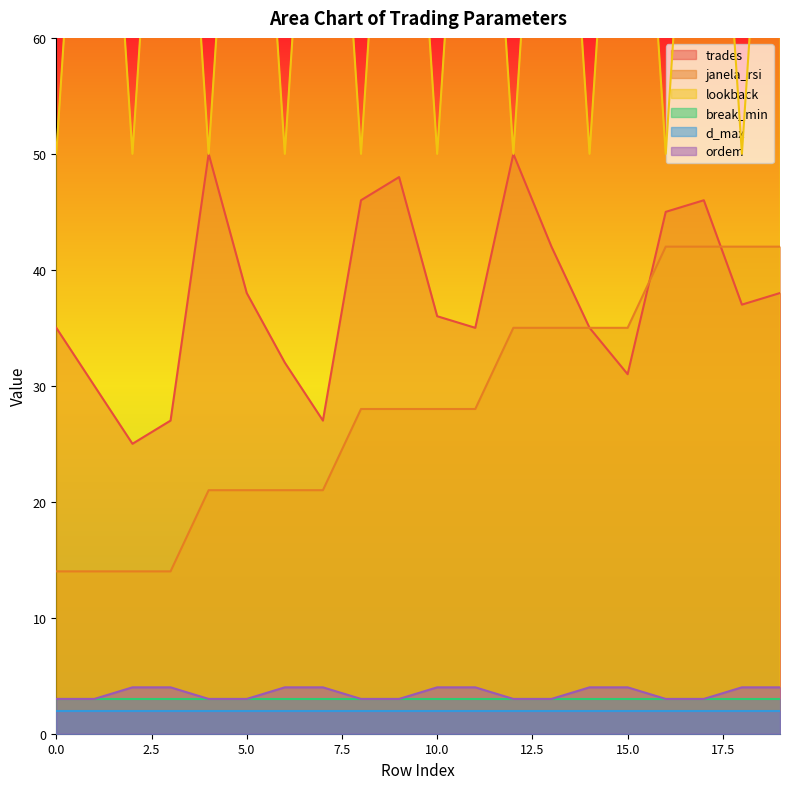

True or false: ordem and janela_rsi cross at least once.

False